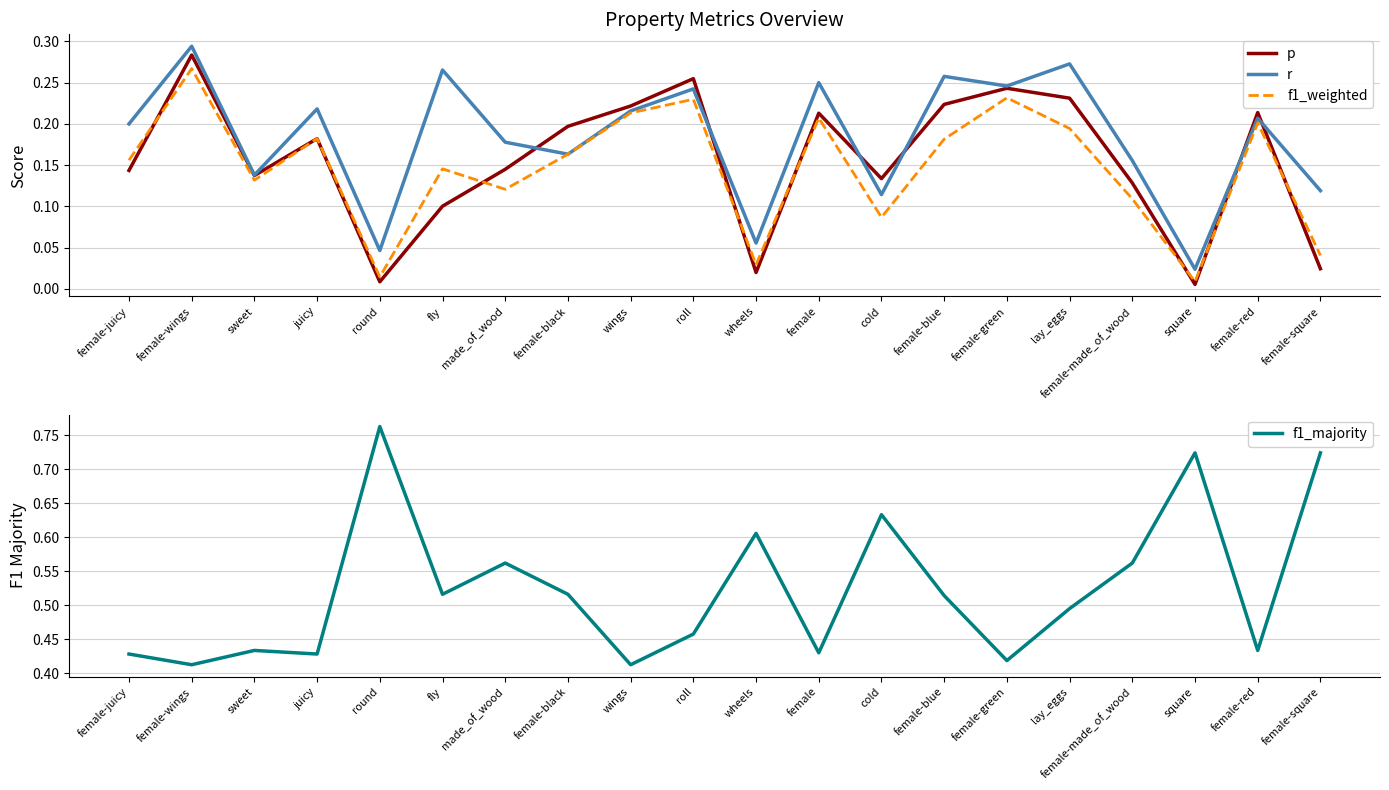

Which category has the highest value across all series?

round